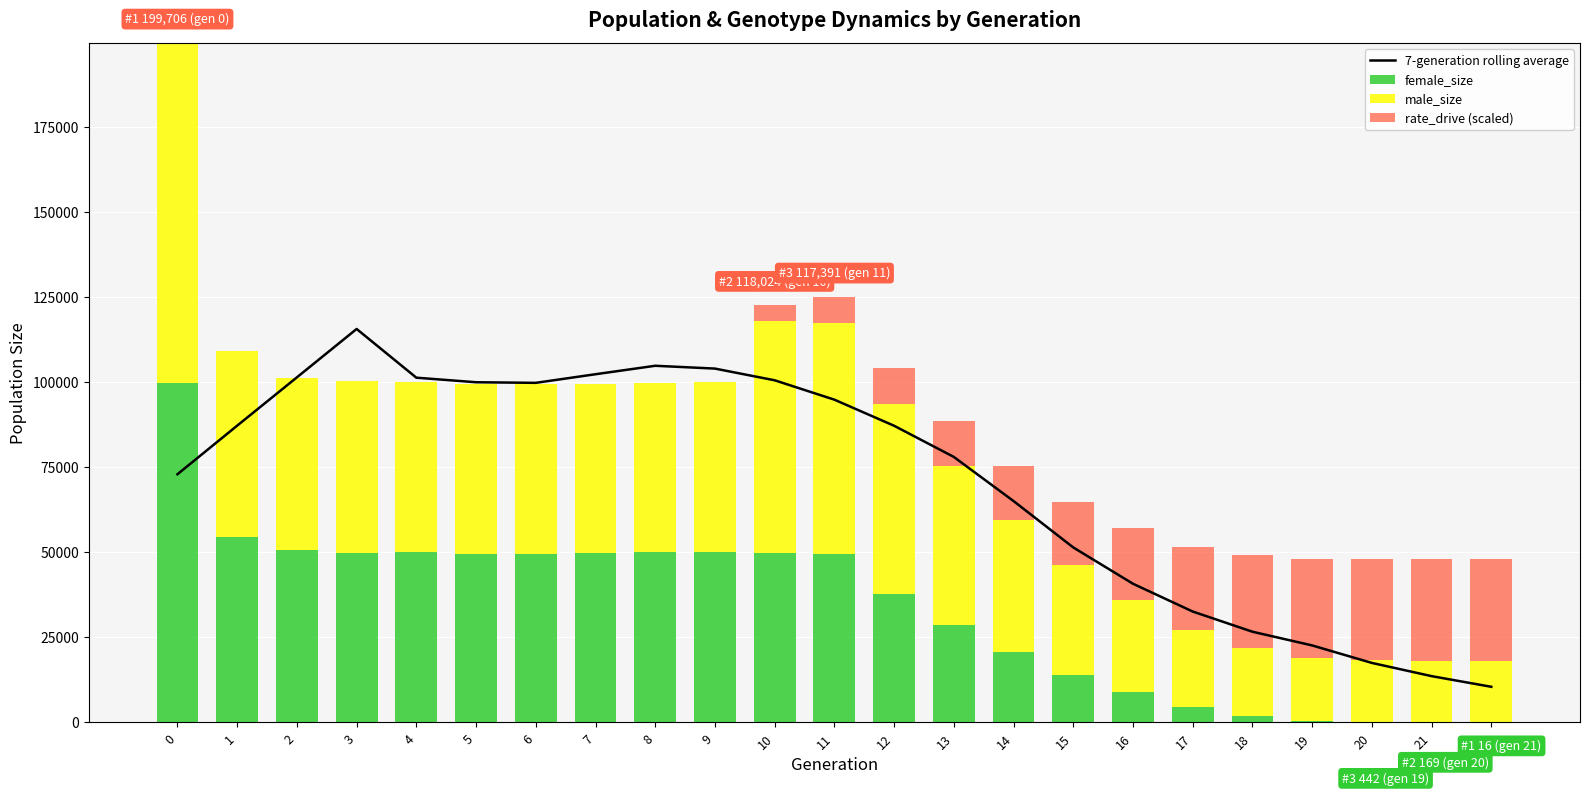

Is it true that rate_drive (scaled) equals 20153.1 at 5?

False